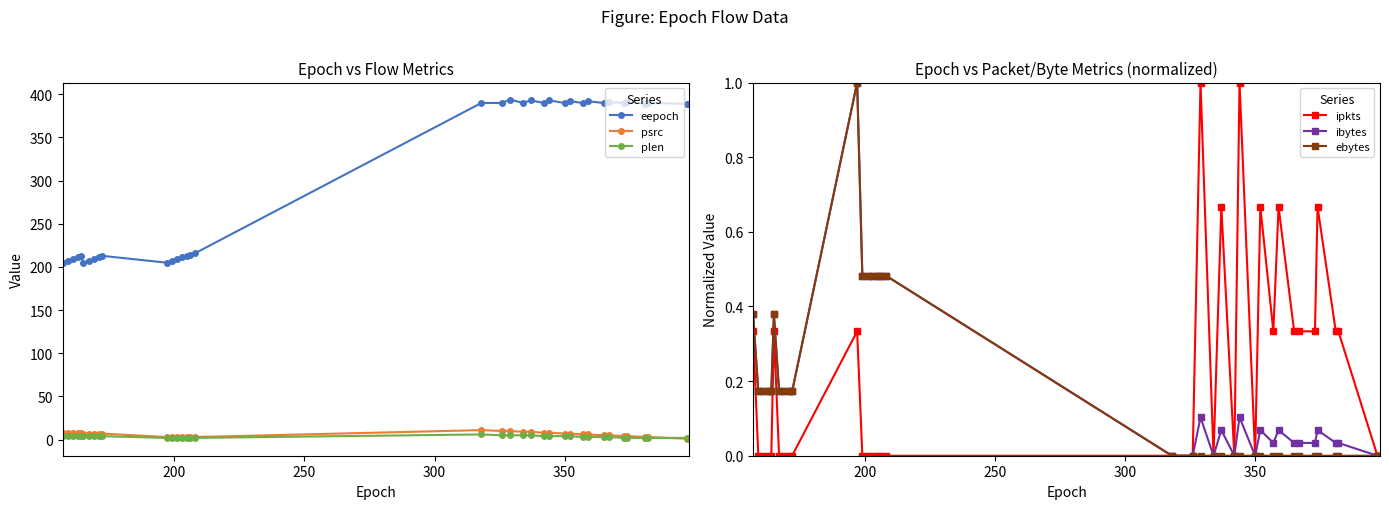

True or false: psrc and ibytes intersect in this chart.

False